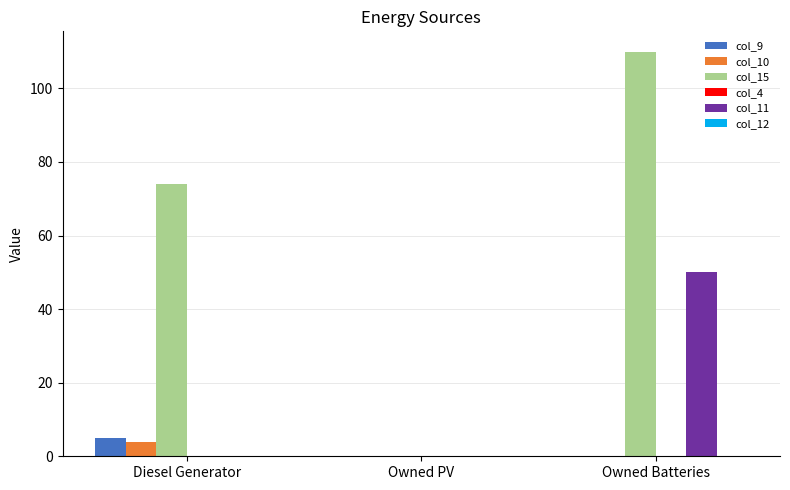

What is the sum of all col_10 values?

4.0